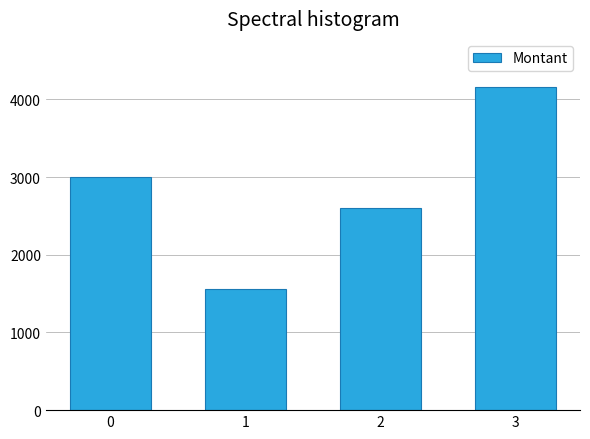

What is the change in value from 0 to 2?

-399.0